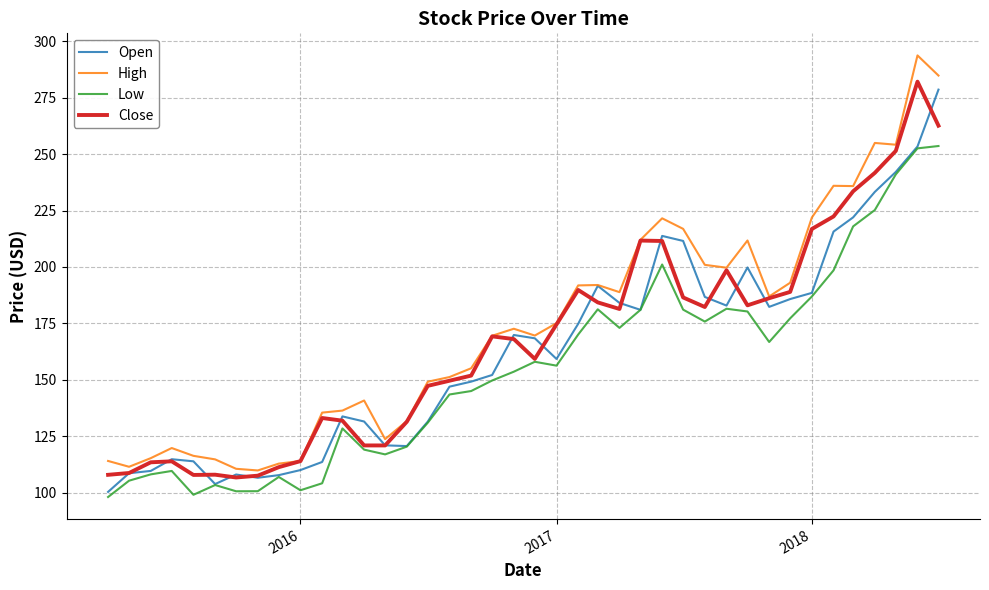

What is the highest value of the Open series?

278.6